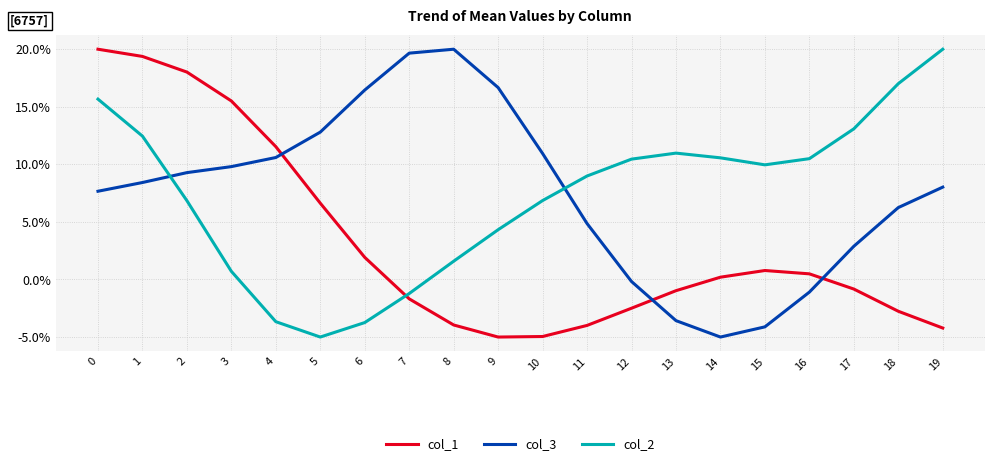

Is this an area chart (filled region under the line)?

No